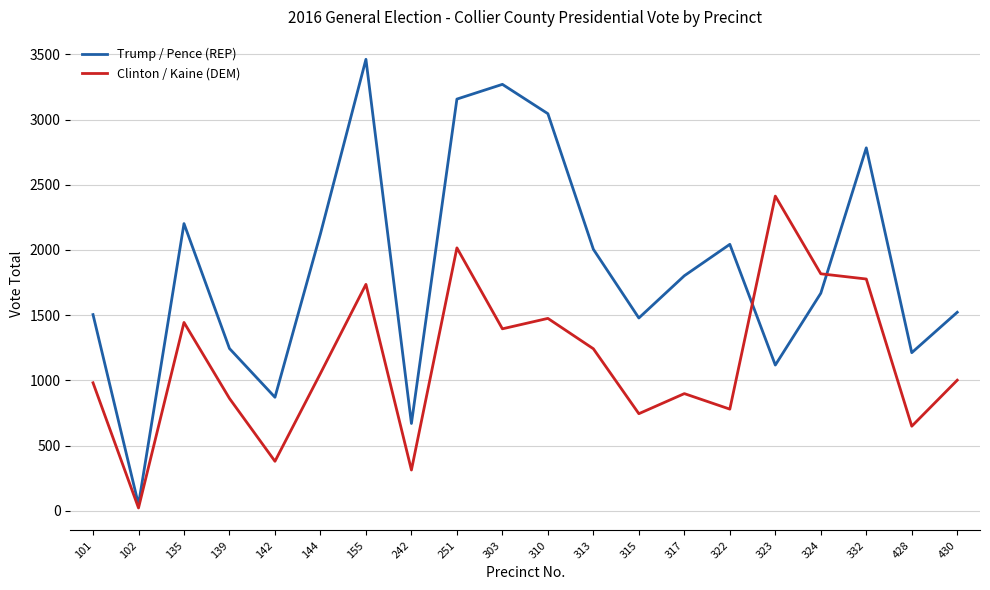

What is the sum of the Clinton / Kaine (DEM) values at 310 and 142?

1854